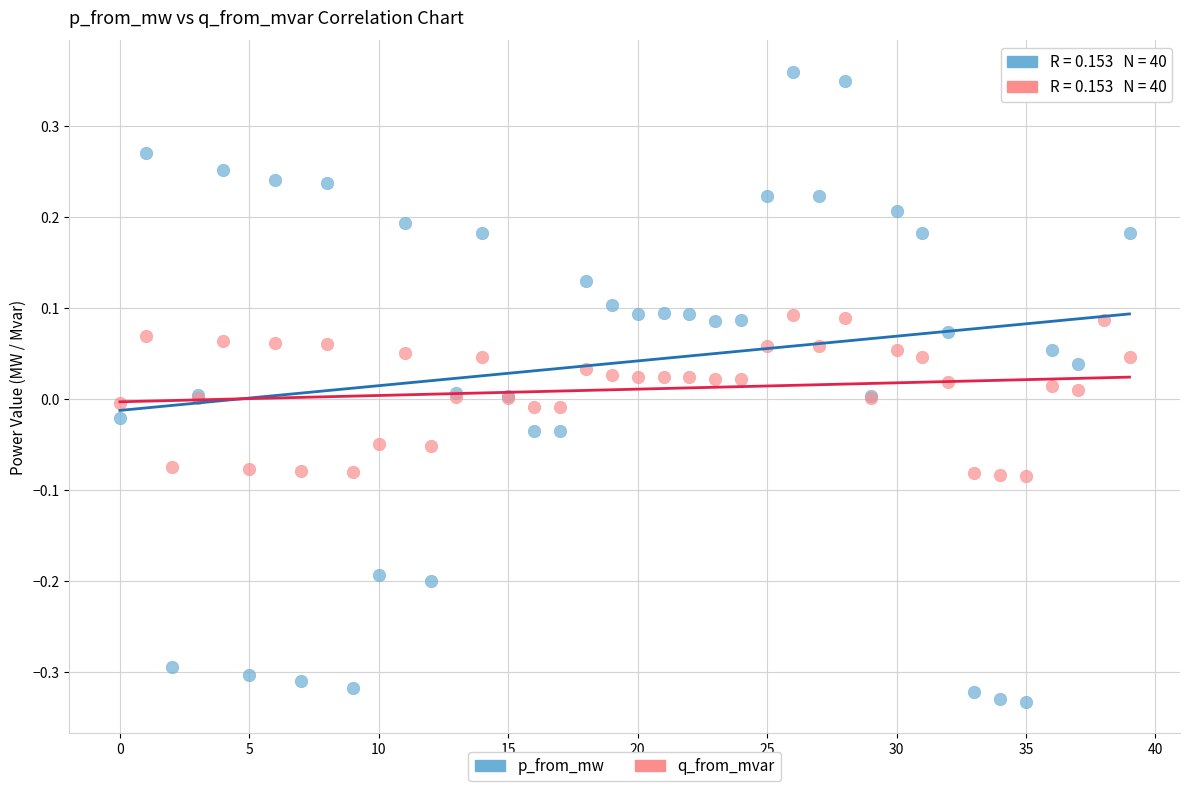

Which series reaches the maximum Y coordinate?

p_from_mw